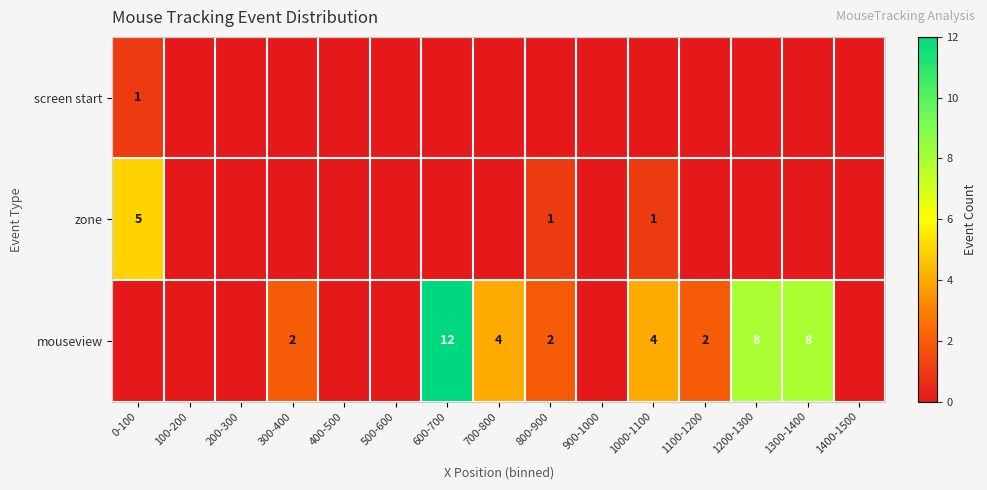

Is it true that mouseview equals 11 at 1300-1400?

False